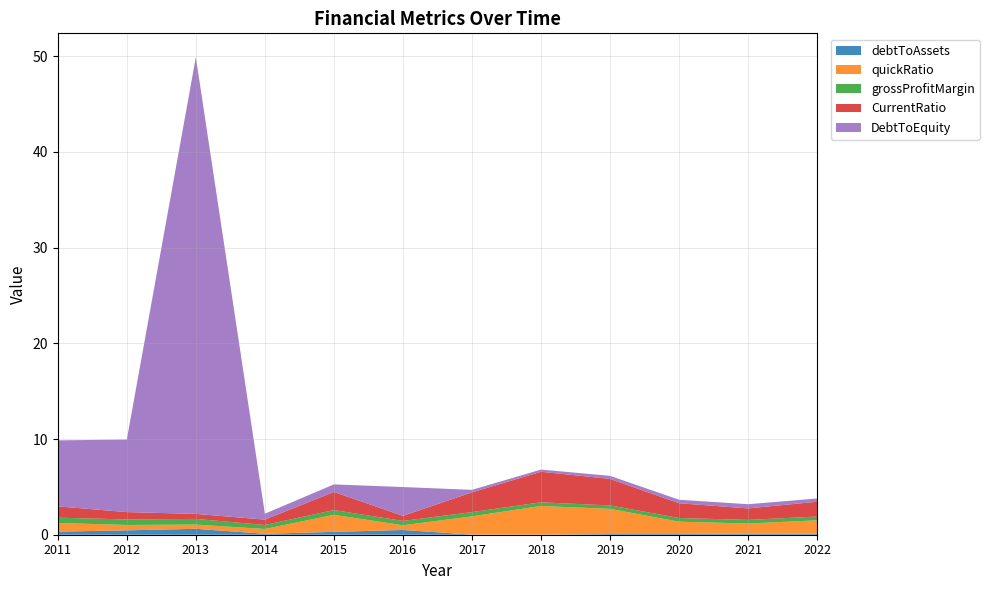

Reading left to right, what are all the values shown in this chart?

debtToAssets: 0.3	0.5	0.6	0.1	0.3	0.5	0.0	0.0	0.1	0.1	0.1	0.1
quickRatio: 0.9	0.6	0.4	0.5	1.8	0.5	1.9	3.0	2.6	1.3	1.1	1.4
grossProfitMargin: 0.6	0.6	0.6	0.4	0.5	0.5	0.4	0.4	0.4	0.4	0.4	0.4
CurrentRatio: 1.2	0.8	0.5	0.6	1.9	0.5	2.1	3.2	2.8	1.5	1.2	1.5
DebtToEquity: 6.9	7.6	47.7	0.6	0.8	3.0	0.3	0.2	0.3	0.4	0.4	0.3